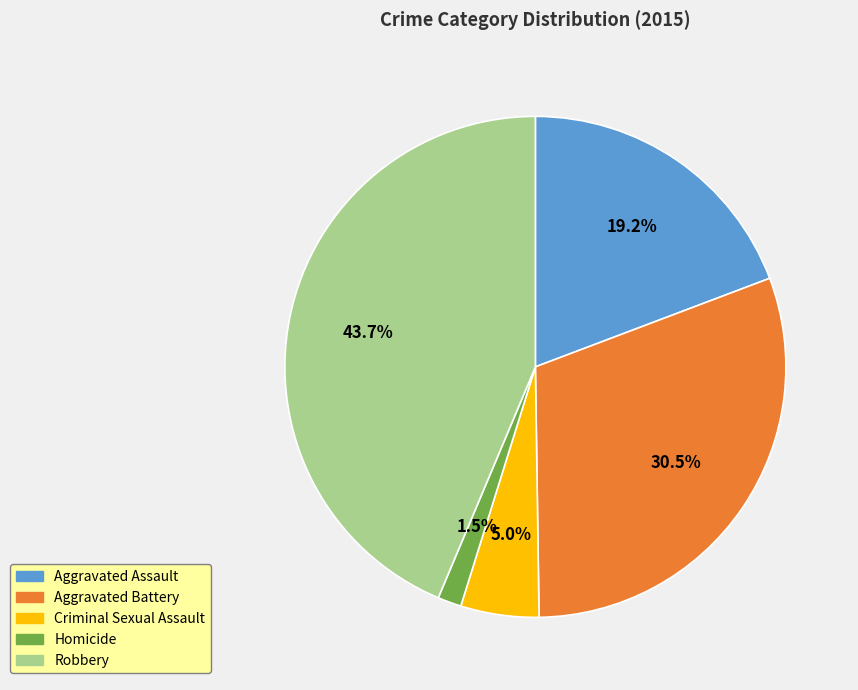

To the nearest percent, what percentage of the pie is Robbery?

44%